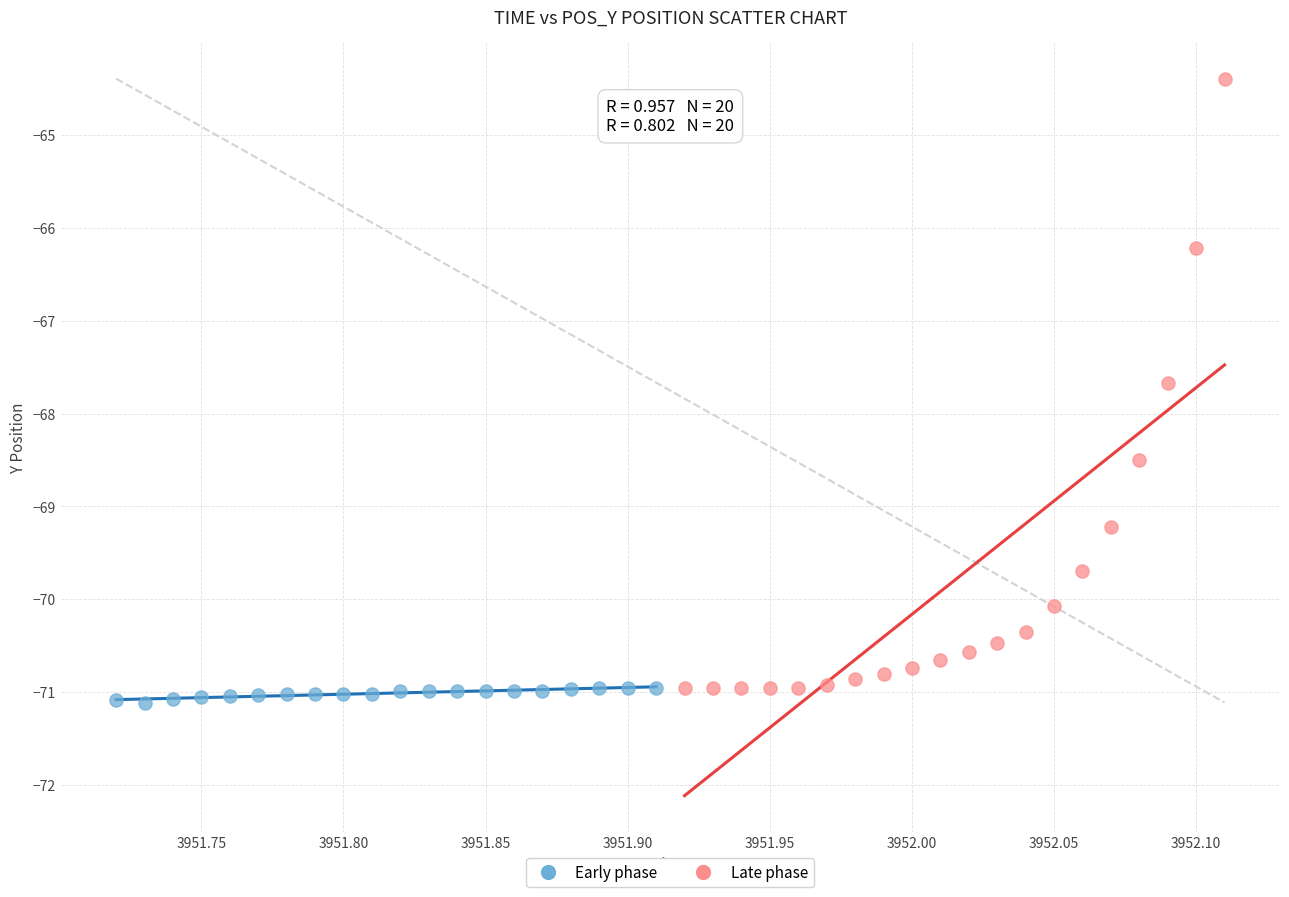

Which series has the largest Y range (max minus min)?

Late phase